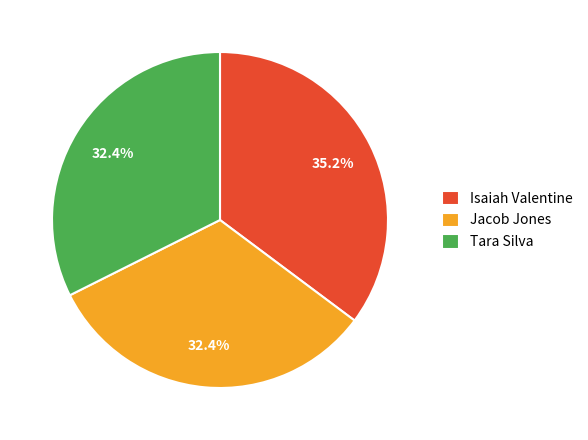

Approximately how many times larger is the value at Tara Silva compared to Isaiah Valentine?

0.9